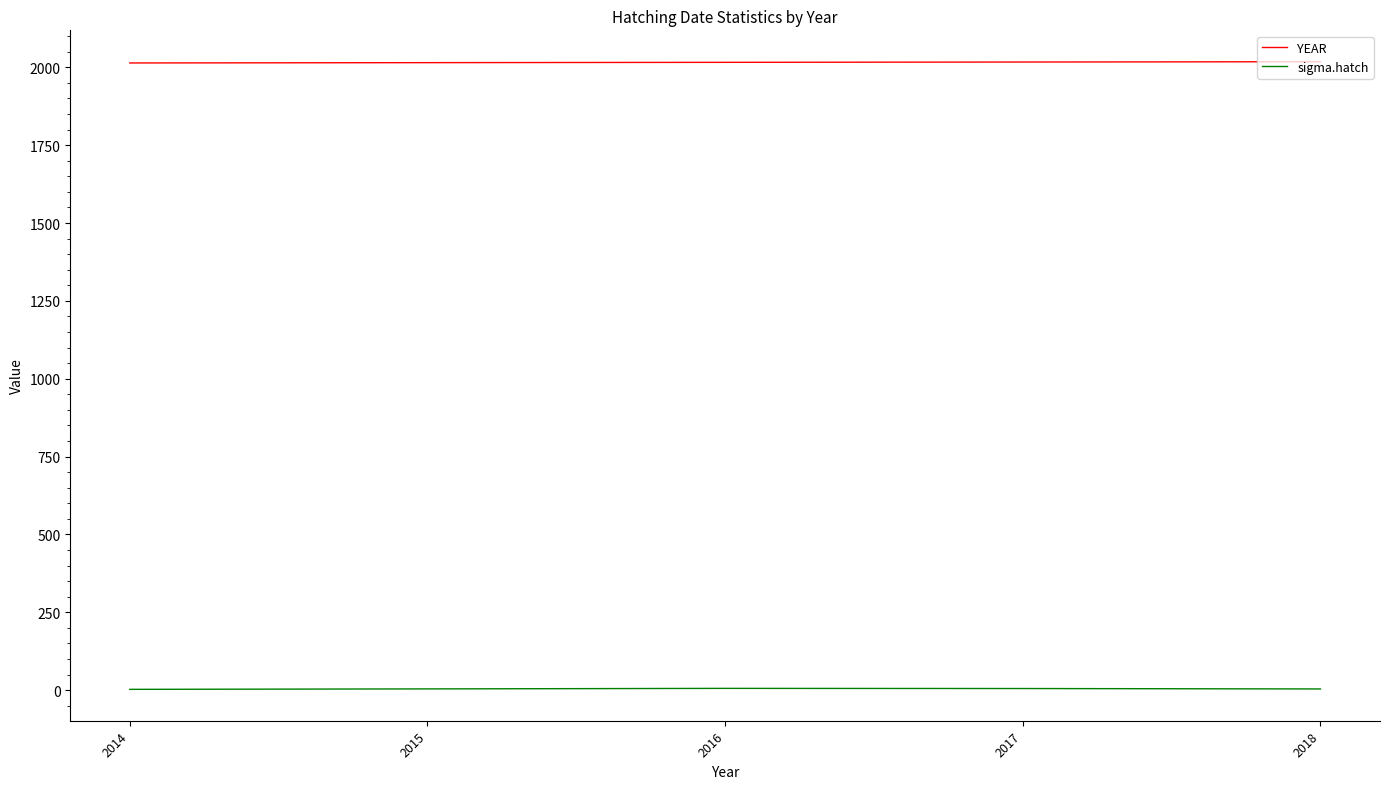

True or false: YEAR and sigma.hatch intersect in this chart.

False